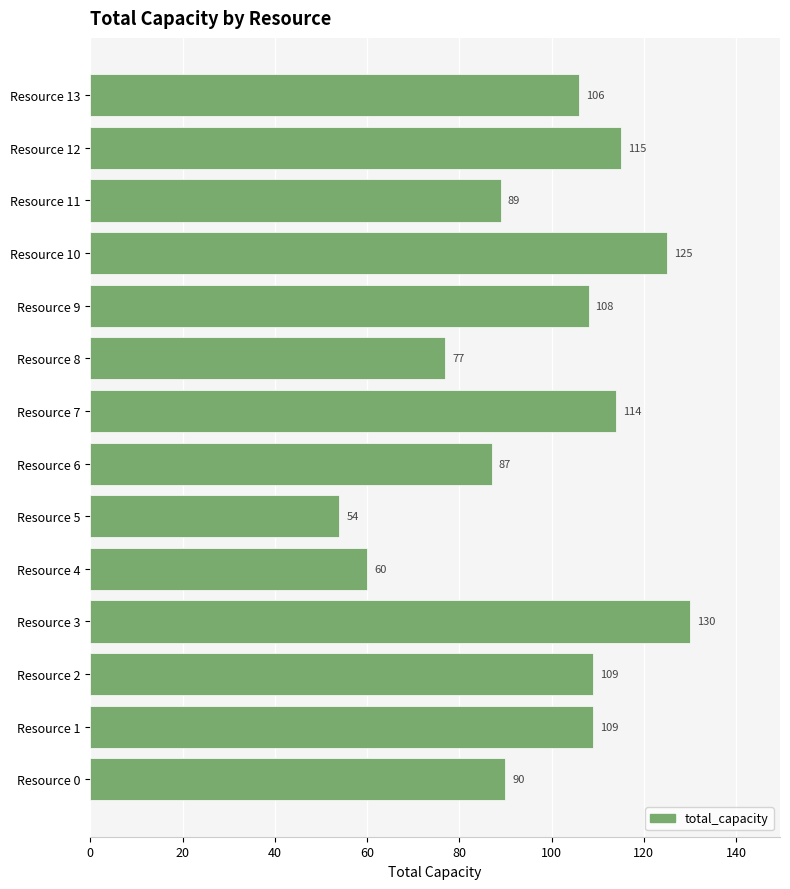

True or false: the data shows 132 at Resource 11.

False